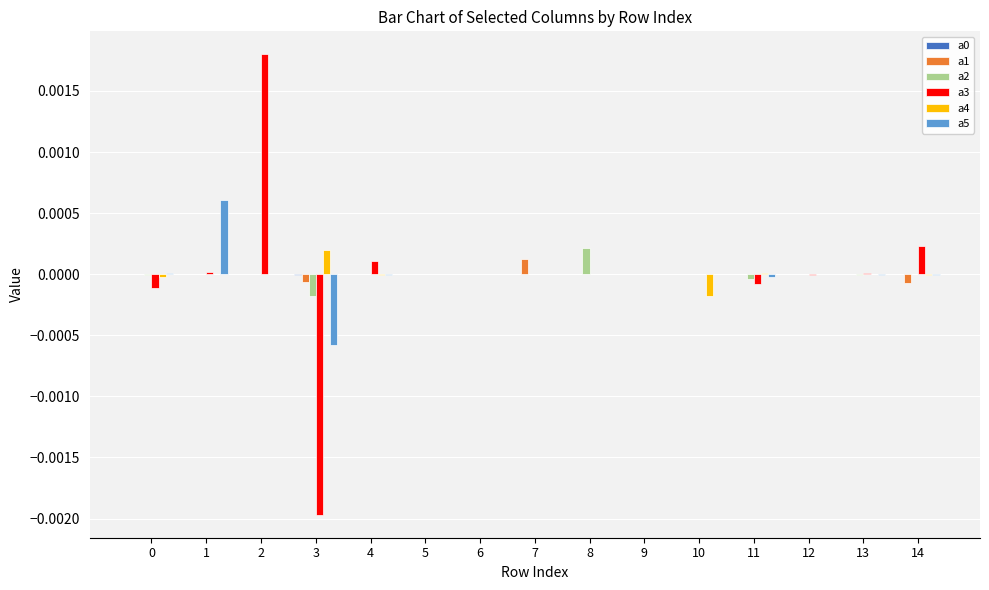

True or false: a2 has a value of 0.0 at 6.

True